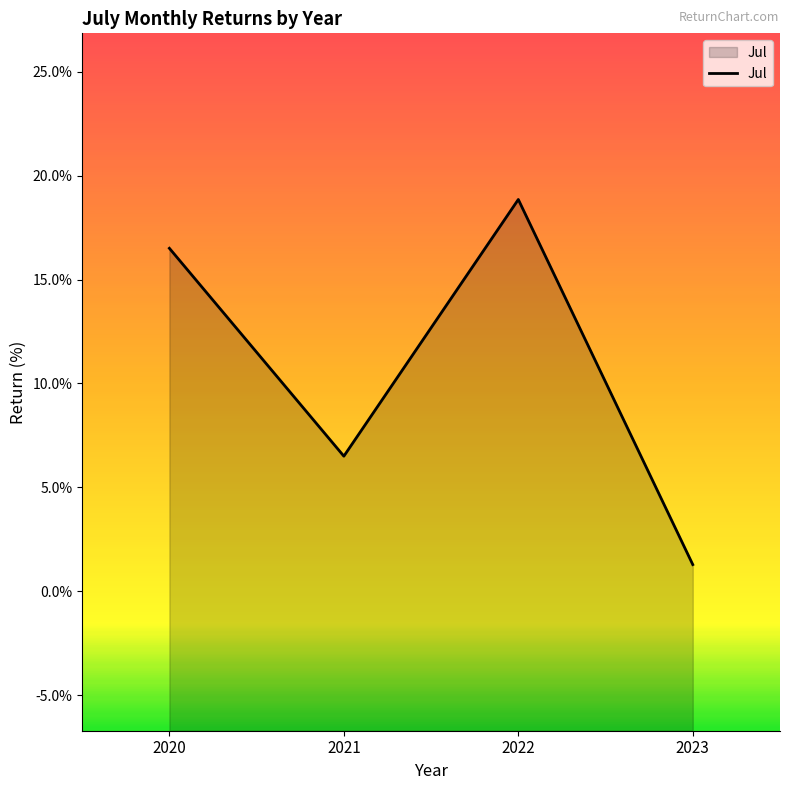

How many distinct data groups are displayed?

1